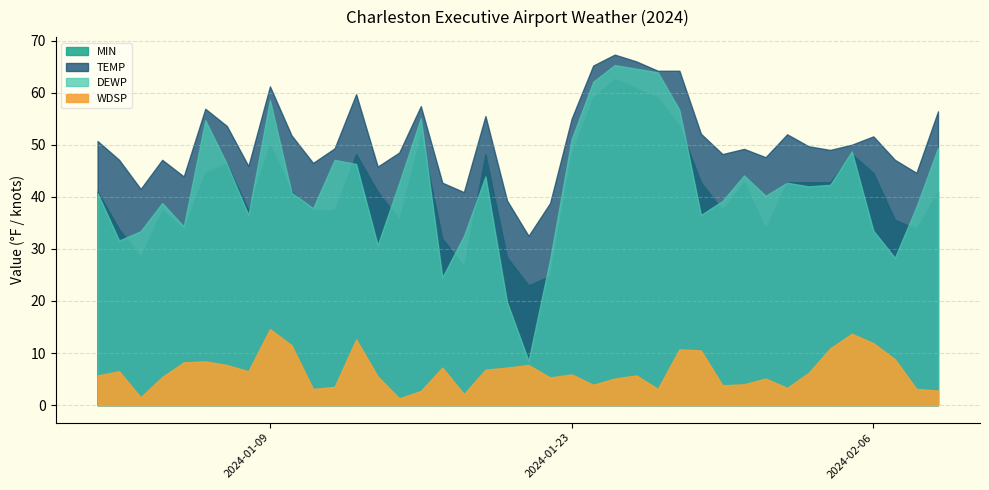

How many interior local valleys does the WDSP series have?

10